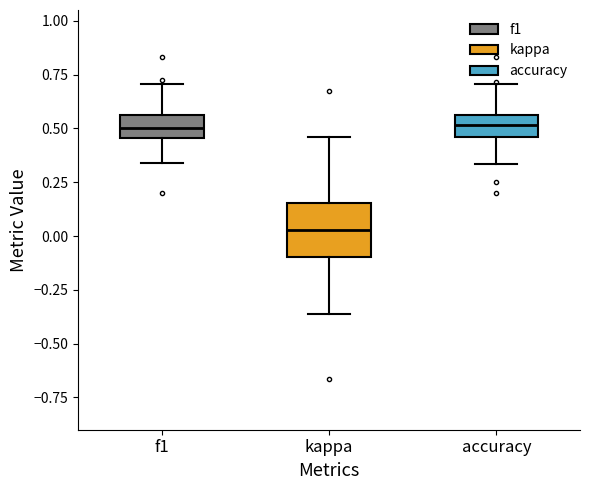

Reading left to right, transcribe this box plot: for each box, give where its median line is, the range the box spans, and where its two whiskers end, as read against the y-axis. The values are not printed on the chart, so give them approximately, as read against the axis.

f1: median 0.50, box 0.45 to 0.55, whiskers 0.35 to 0.70
kappa: median 0.05, box -0.10 to 0.15, whiskers -0.35 to 0.45
accuracy: median 0.50, box 0.45 to 0.55, whiskers 0.35 to 0.70